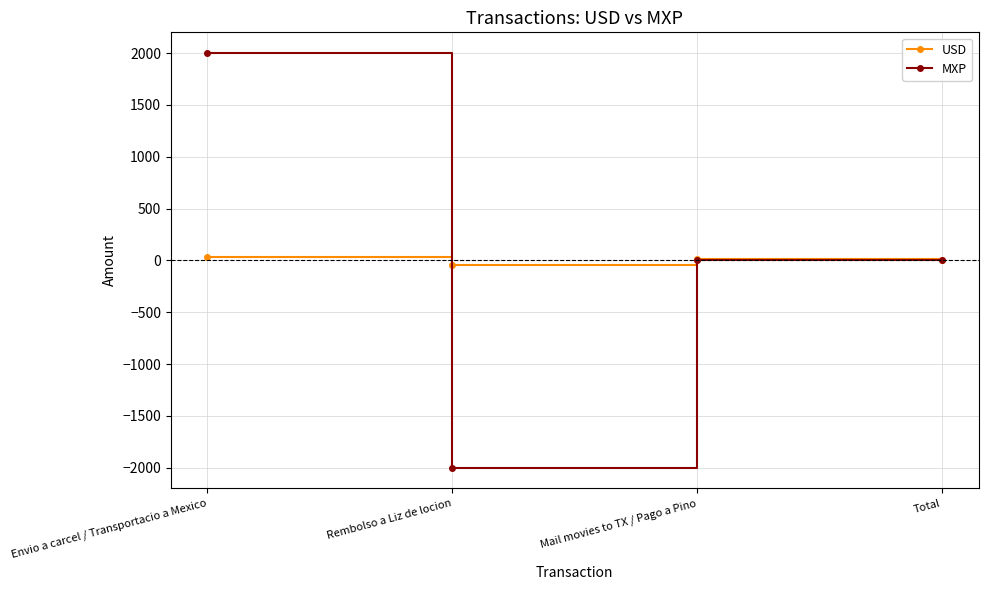

Where does the USD series first go above 15?

Envio a carcel / Transportacio a Mexico